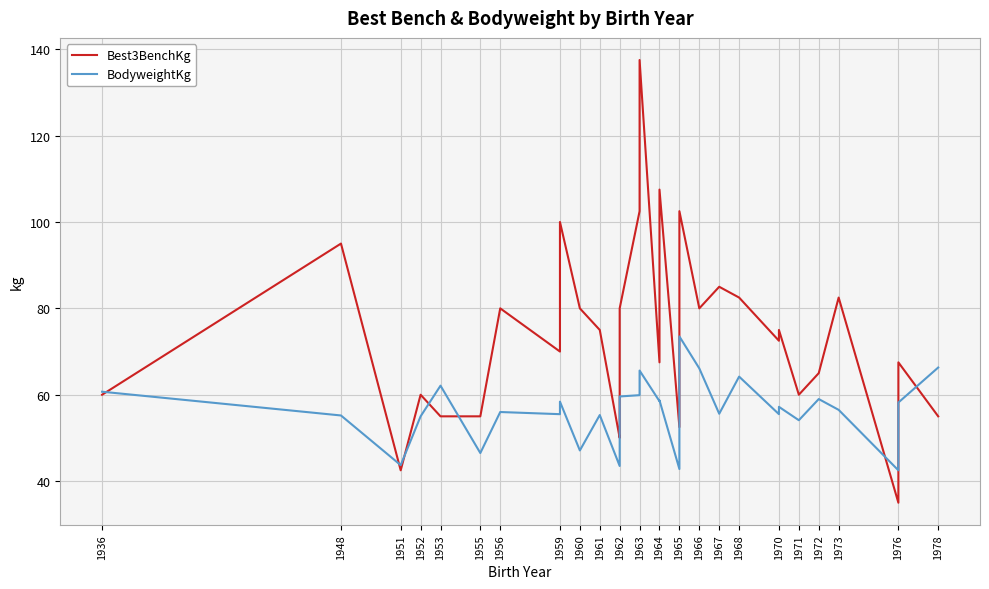

List the series in order of their overall mean, highest first.

Best3BenchKg, BodyweightKg